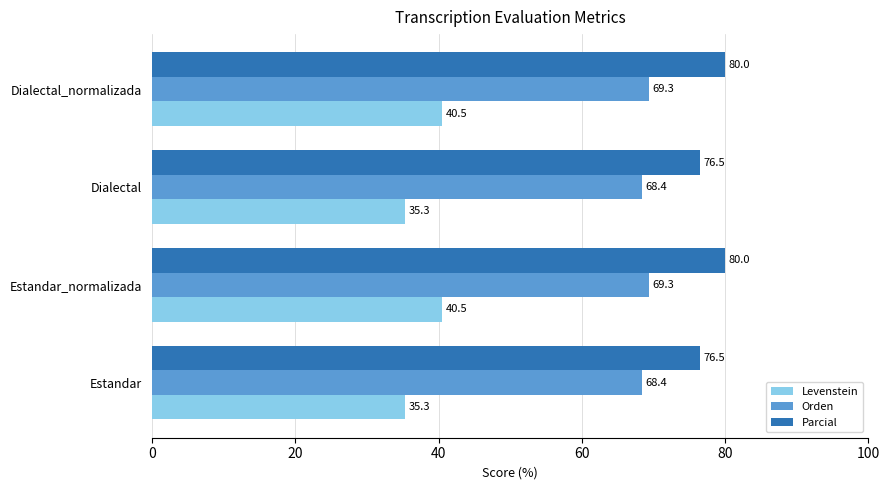

Is it true that Orden equals 69.3 at Dialectal_normalizada?

True